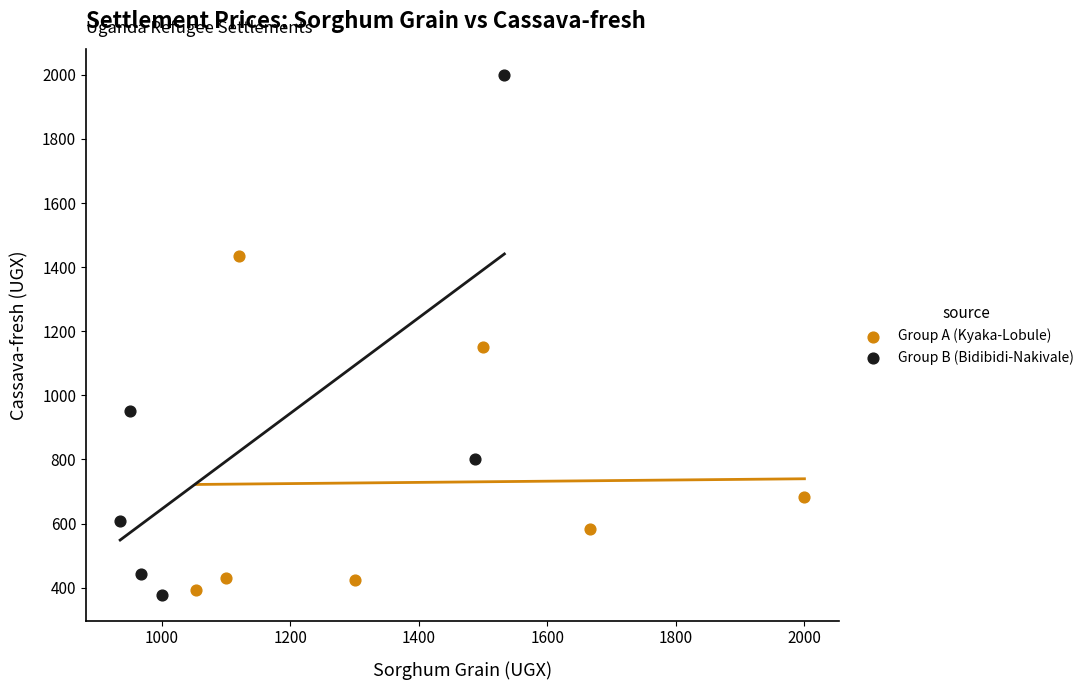

Which series contains the highest Y value?

Group B (Bidibidi-Nakivale)